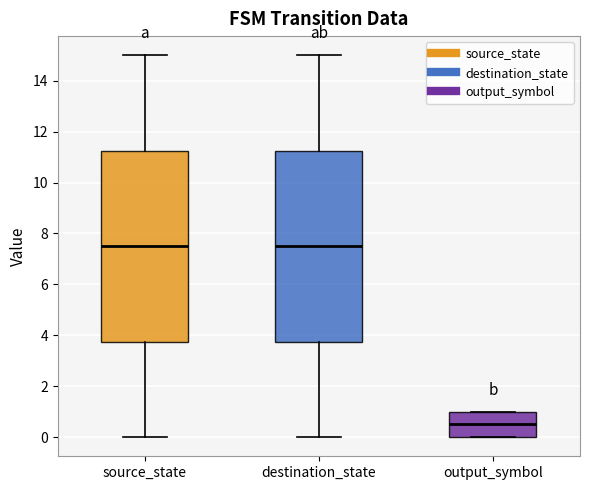

Where is the lower edge of the box for destination_state on the y-axis? The values are not printed on the chart, so give them approximately, as read against the axis.

3.8